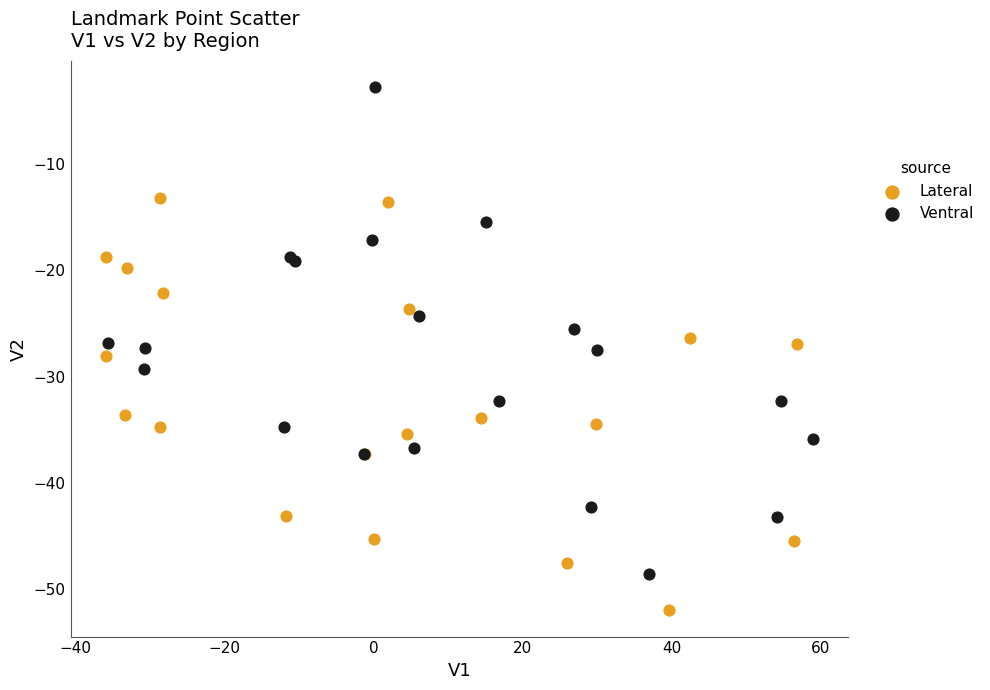

Which series contains the lowest Y value?

Lateral